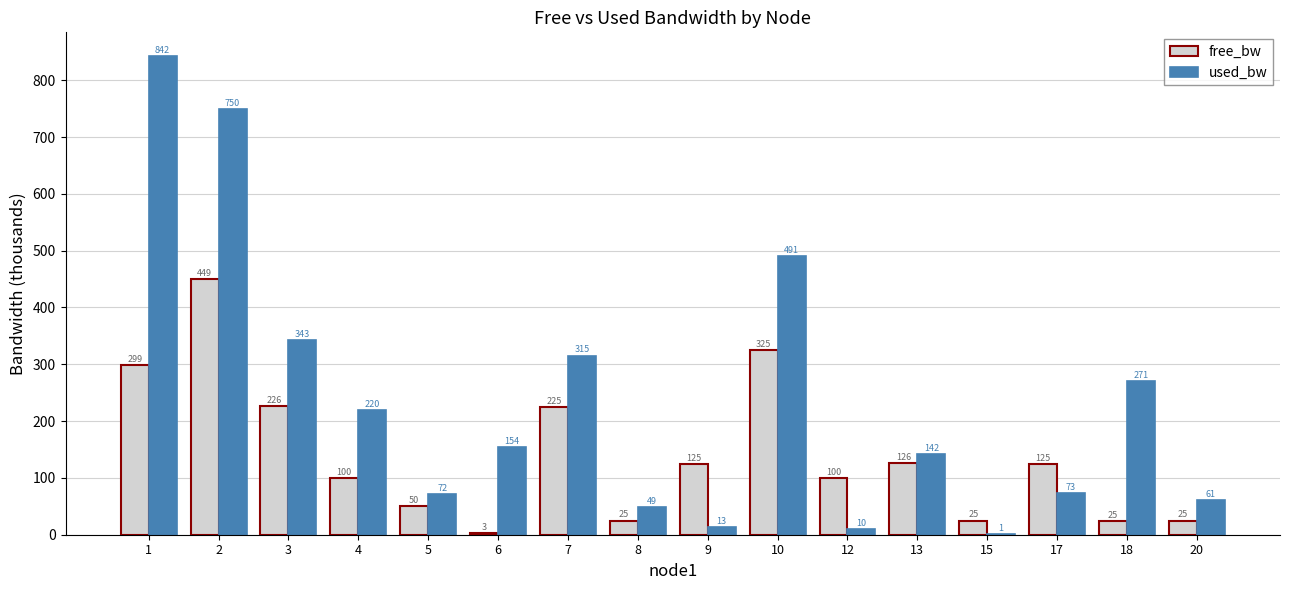

Is the value of free_bw at 15 greater than the value of used_bw at 4?

No